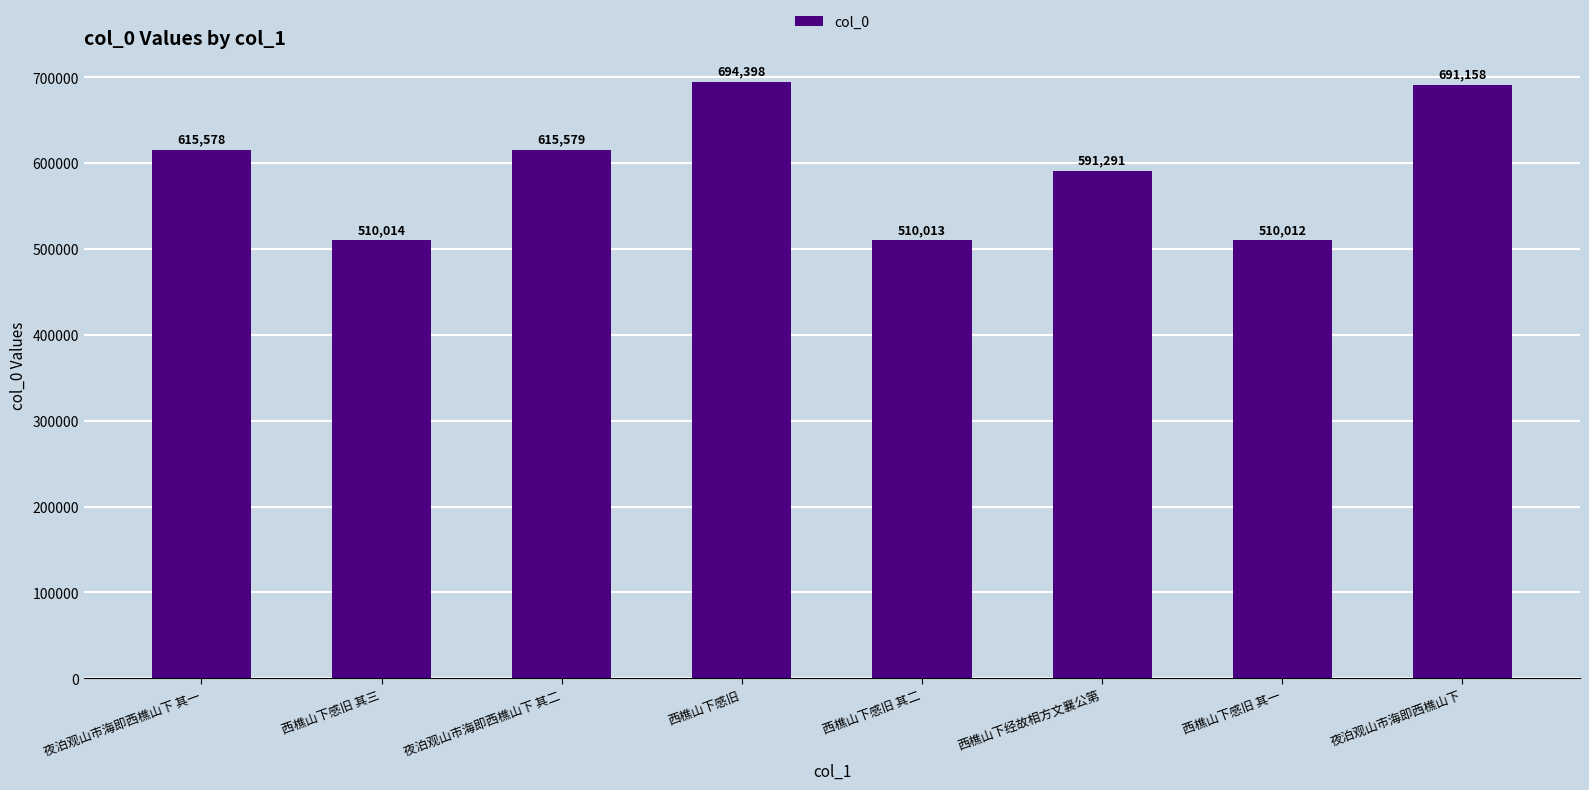

What is the value of the 8th bar from the left?

691158